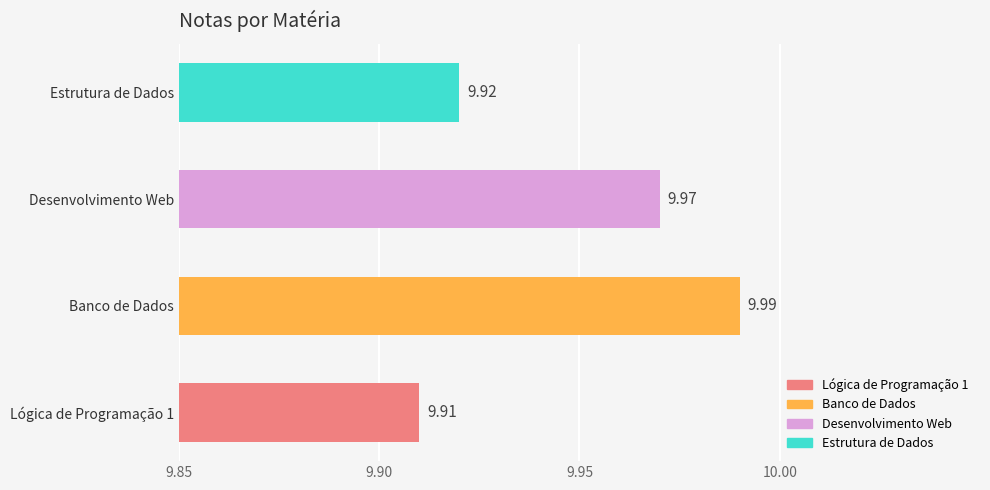

Which category has the highest value across all series?

Banco de Dados